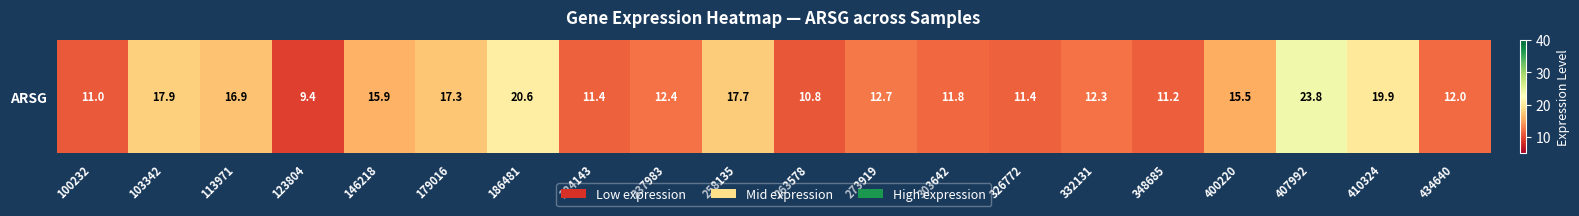

Rank the categories by value from lowest to highest.

123804, 263578, 100232, 348685, 326772, 224143, 303642, 434640, 332131, 237983, 273919, 400220, 146218, 113971, 179016, 258135, 103342, 410324, 186481, 407992